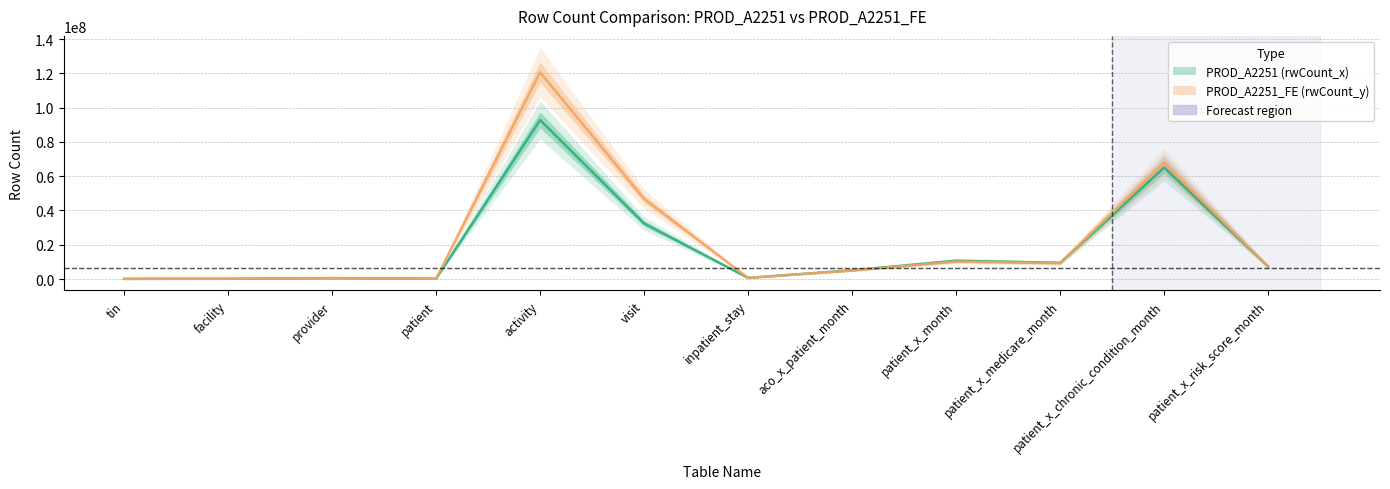

What is the label of the 12th point from the left?

patient_x_risk_score_month